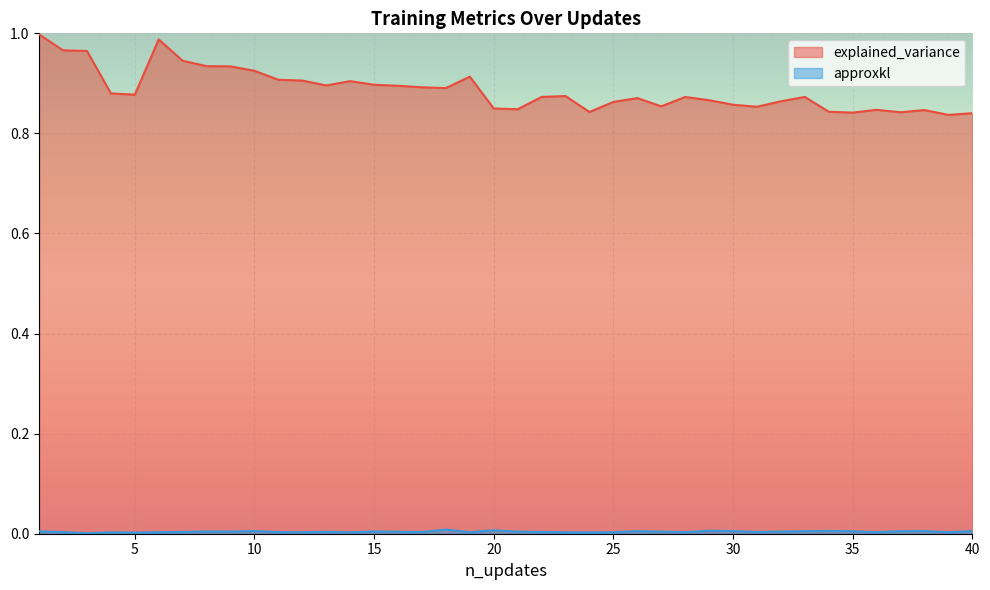

Does the chart display data point markers on the line(s)?

No